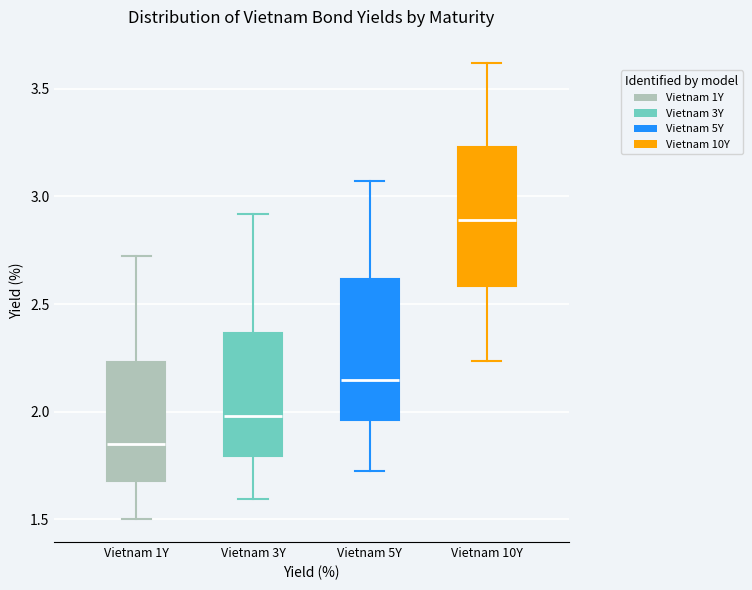

Reading left to right, read every box against the y-axis: the position of its median line, the range the box covers, and the ends of its whiskers. The values are not printed on the chart, so give them approximately, as read against the axis.

Vietnam 1Y: median 1.85, box 1.70 to 2.25, whiskers 1.50 to 2.70
Vietnam 3Y: median 2.00, box 1.80 to 2.35, whiskers 1.60 to 2.90
Vietnam 5Y: median 2.15, box 1.95 to 2.60, whiskers 1.70 to 3.05
Vietnam 10Y: median 2.90, box 2.60 to 3.25, whiskers 2.25 to 3.60